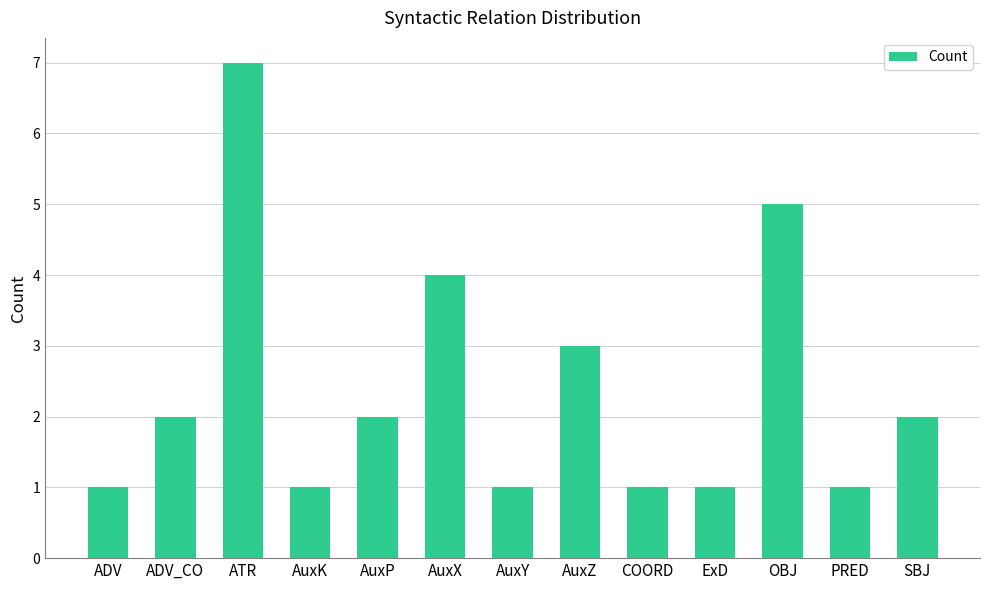

Read the value at AuxZ.

3